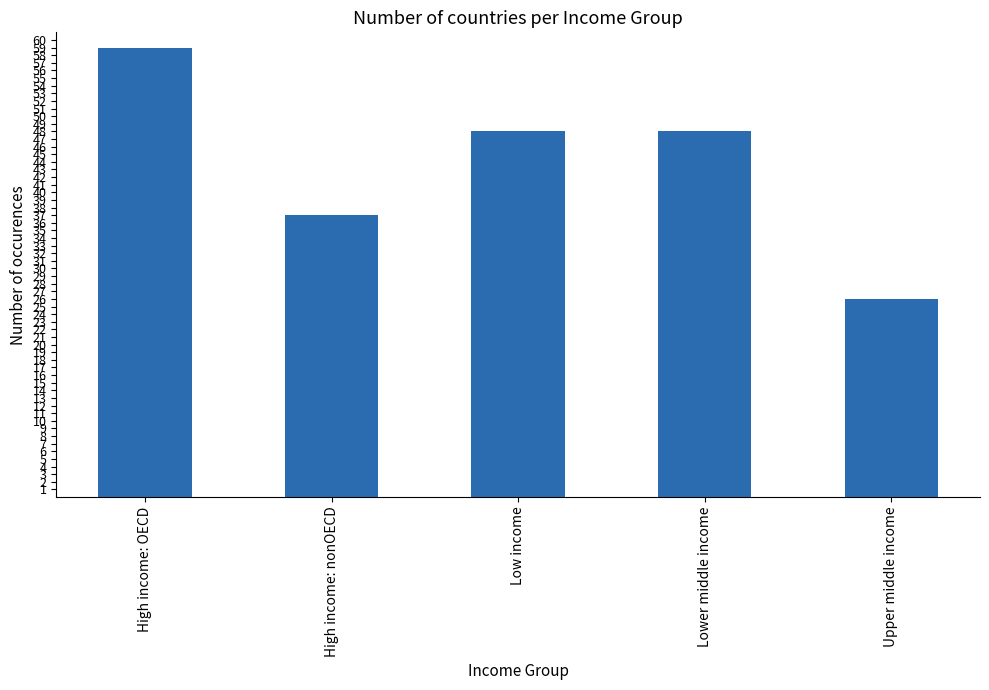

What is the maximum value shown in the chart?

59